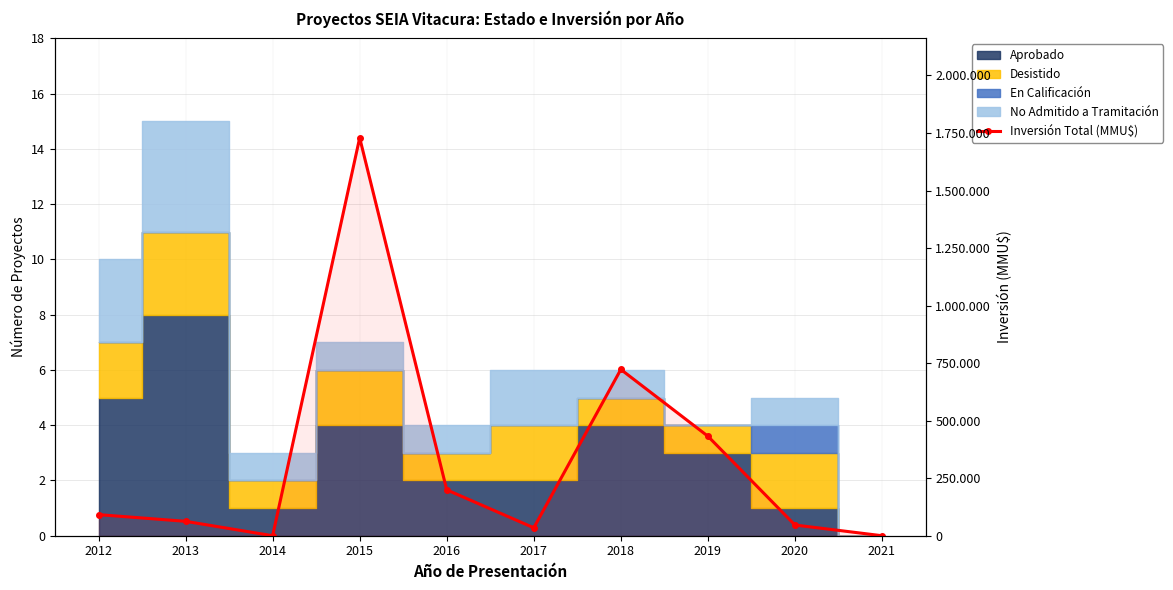

List the labels in order of value, largest first.

2015, 2018, 2019, 2016, 2012, 2013, 2020, 2017, 2014, 2021